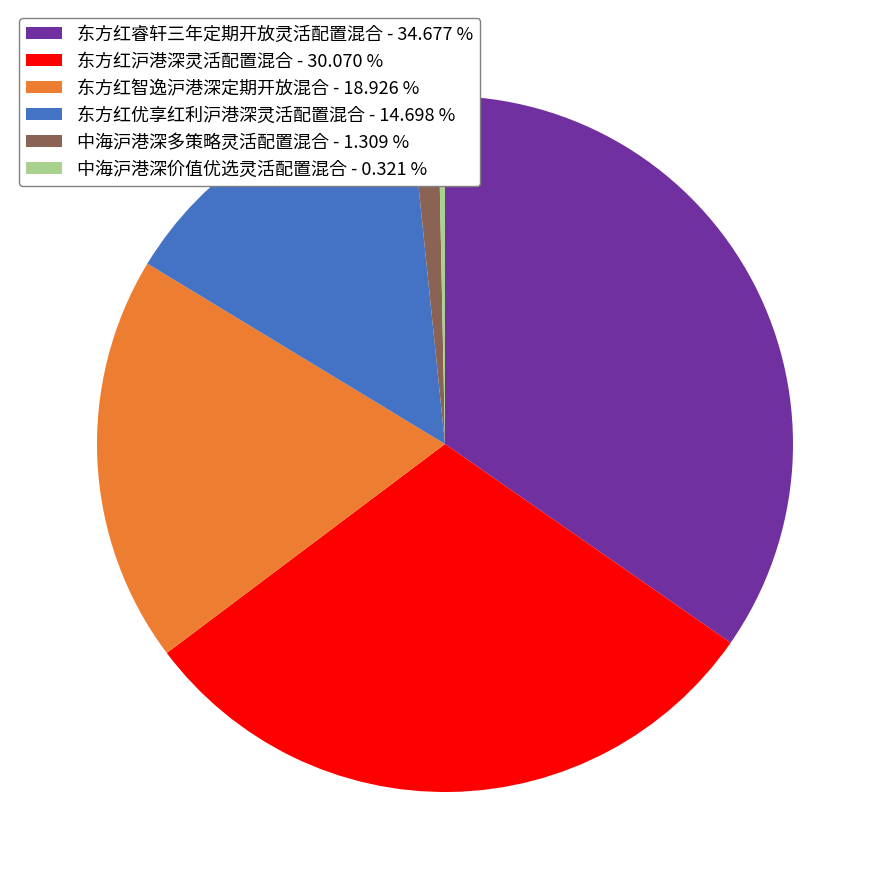

How many slices are in this pie chart?

6